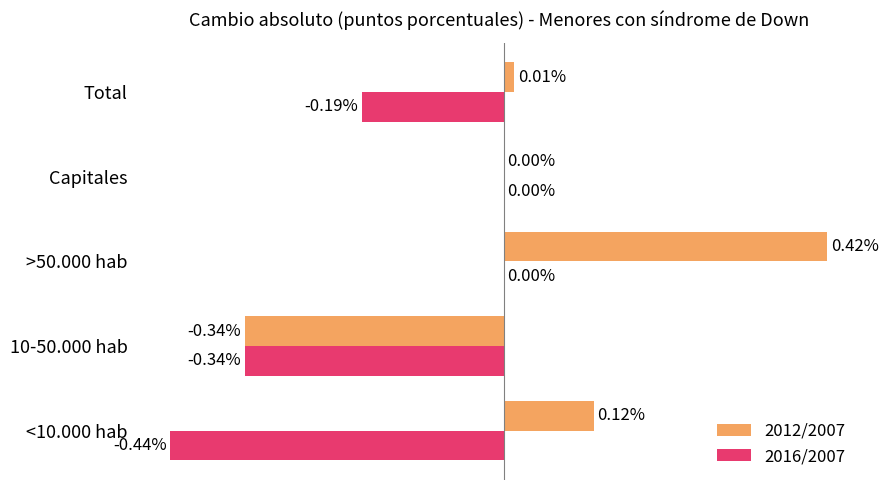

Is the value of 2012/2007 at >50.000 hab greater than the value of 2016/2007 at 10-50.000 hab?

Yes